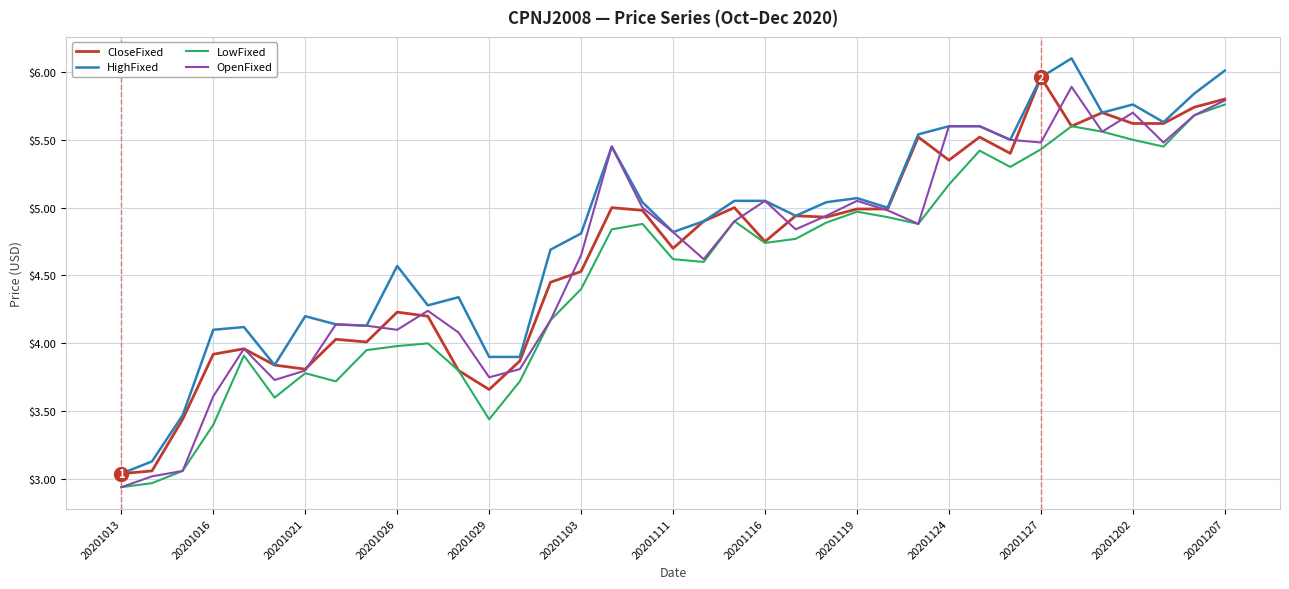

Which series has the largest total across all categories?

HighFixed